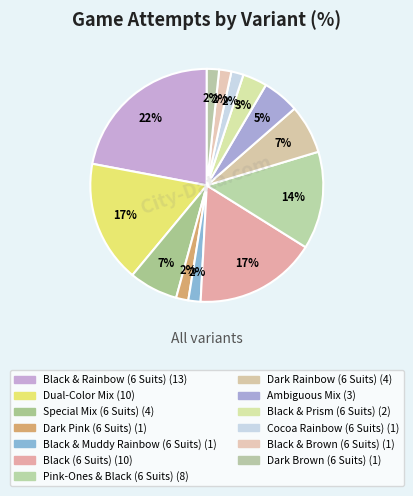

To the nearest percent, what is the difference between the Black & Prism (6 Suits) and Black & Brown (6 Suits) slice percentages?

2%